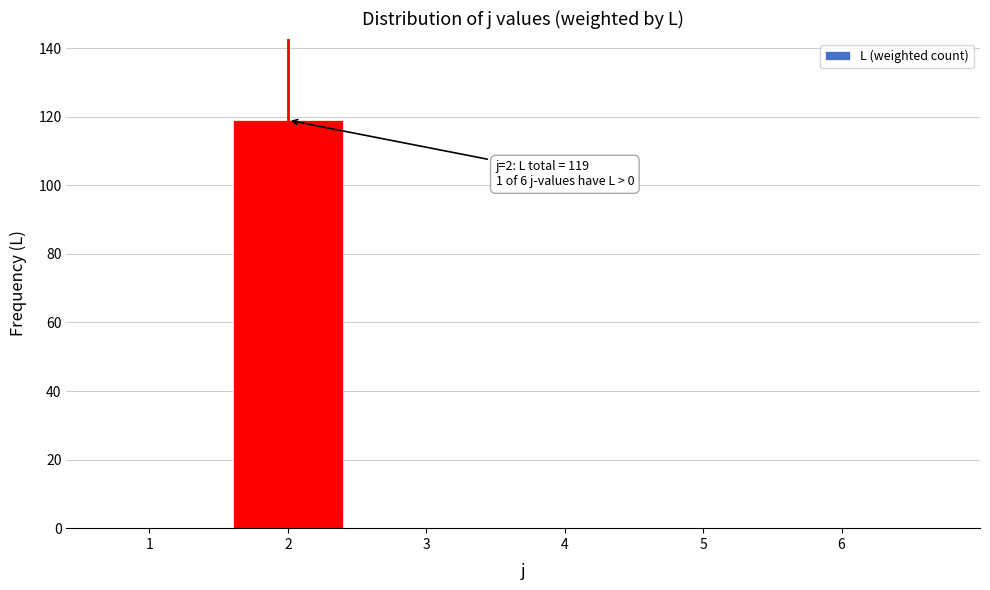

Reading right to left, extract all data points from this chart.

6=0	5=0	4=0	3=0	2=119	1=0